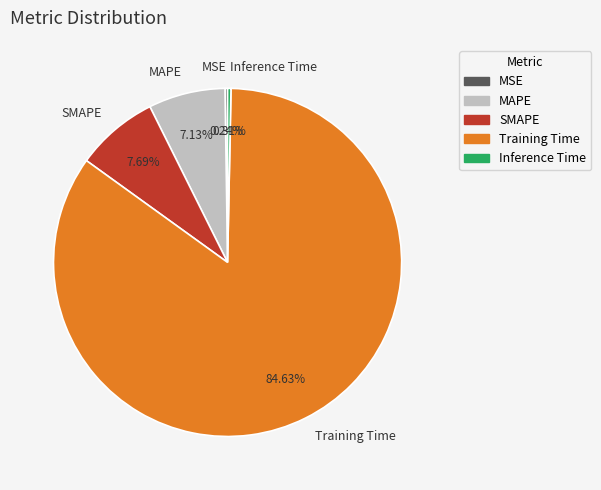

Which has a higher value, SMAPE or Training Time?

Training Time